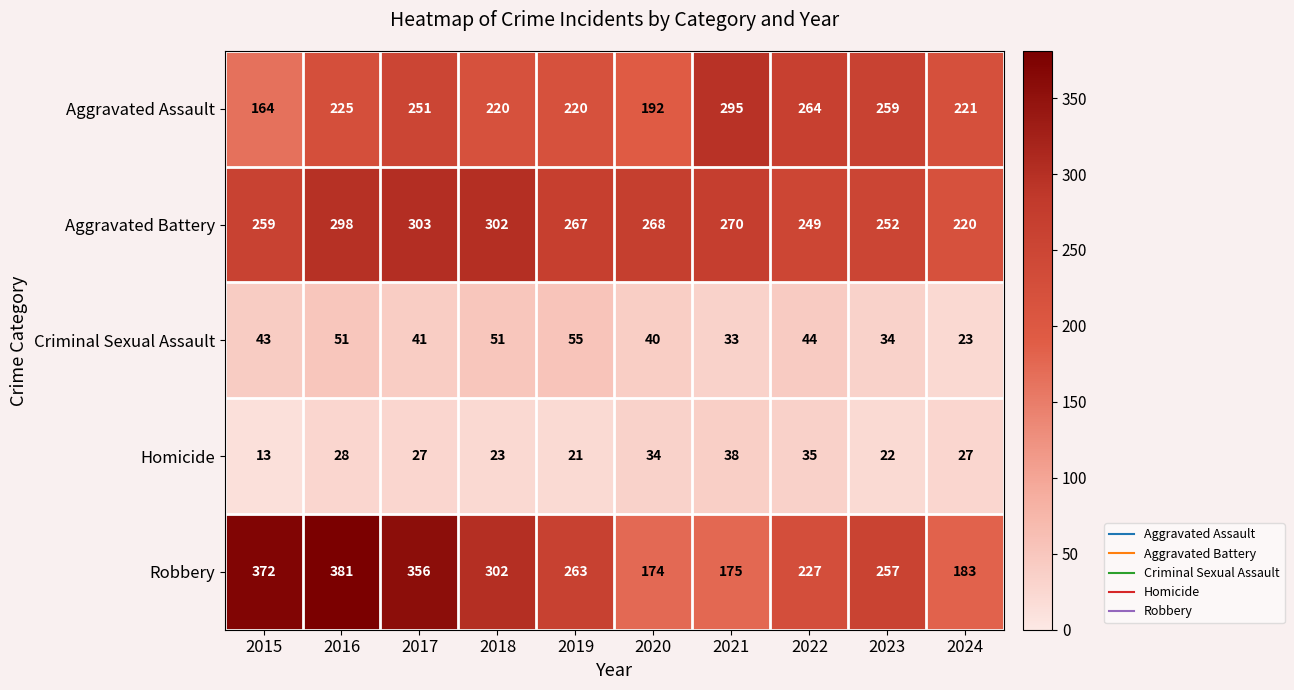

Which series changed the most between 2015 and 2016?

Aggravated Assault